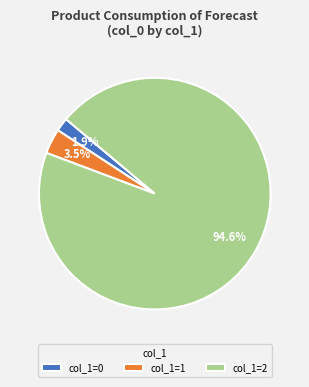

What portion of the pie excludes col_1=2?

5.4%